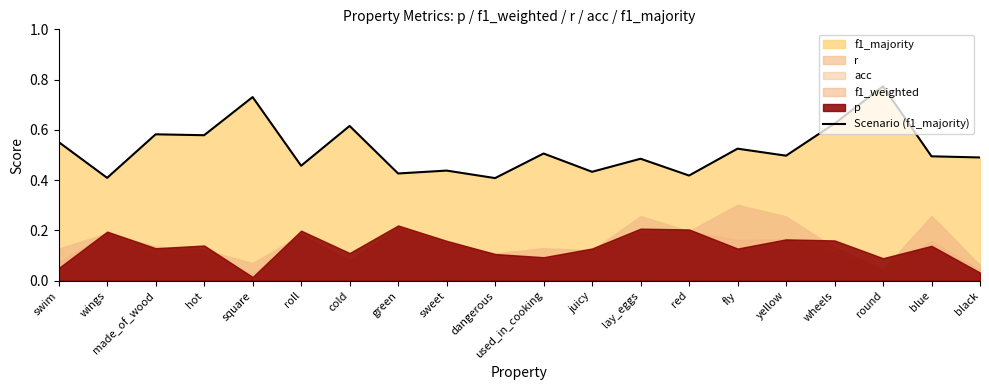

What is the value of the 18th point from the left?

0.8